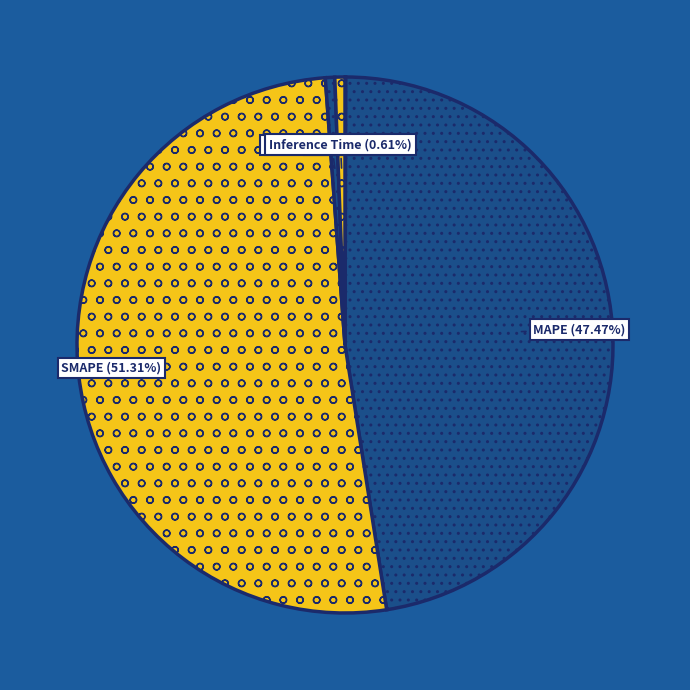

Is there any slice that represents more than half of the pie?

Yes